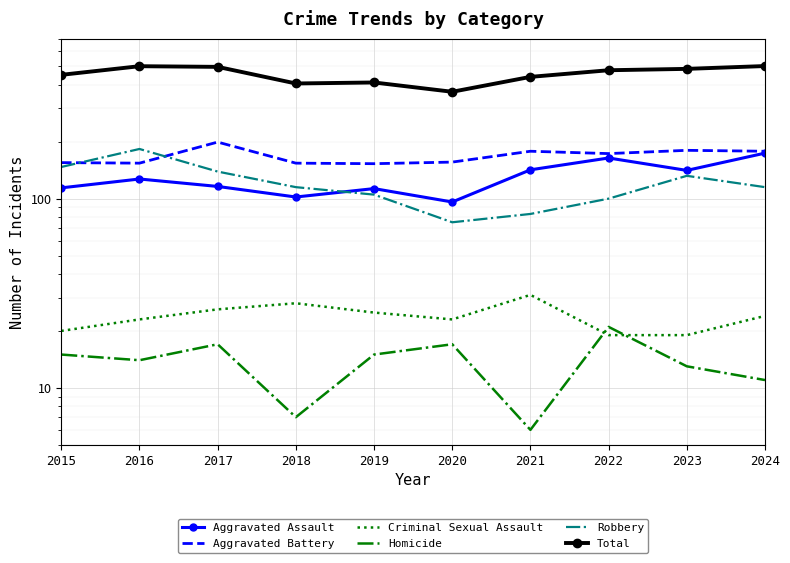

Reading left to right, list all the values displayed in this chart.

Aggravated Assault: 114	127	116	102	113	96	142	164	141	174
Aggravated Battery: 155	154	199	154	153	156	178	173	180	178
Criminal Sexual Assault: 20	23	26	28	25	23	31	19	19	24
Homicide: 15	14	17	7	15	17	6	21	13	11
Robbery: 147	183	139	115	105	75	83	100	132	115
Total: 451	501	497	406	411	367	440	477	485	502